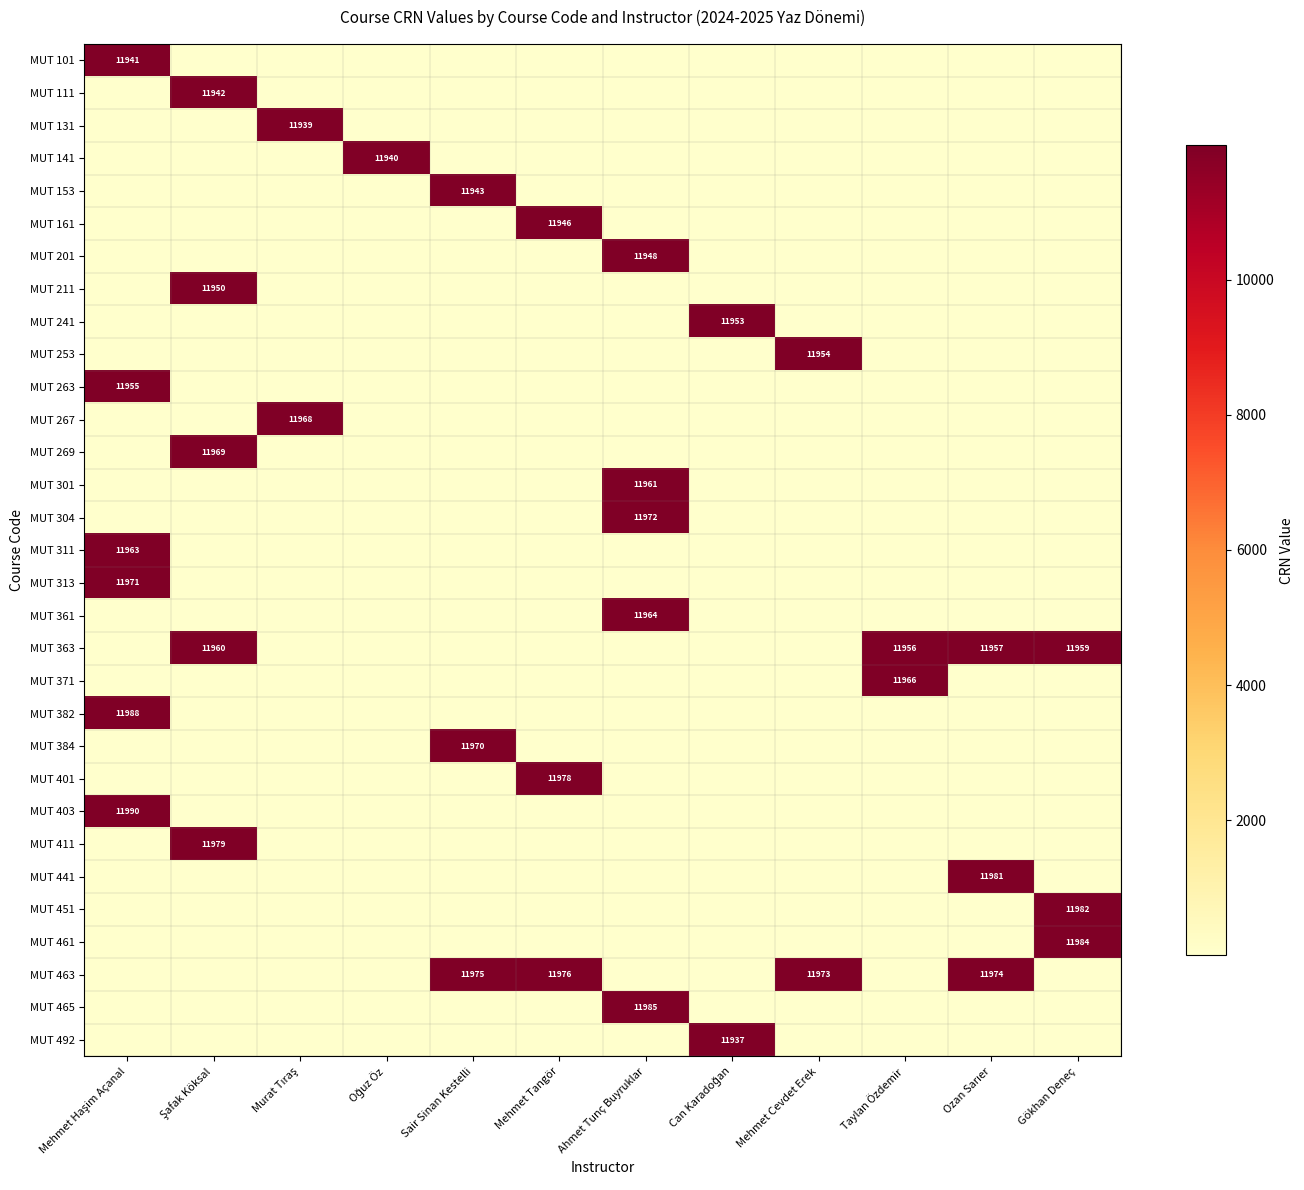

True or false: MUT 131 has a value of 0 at Gökhan Deneç.

True